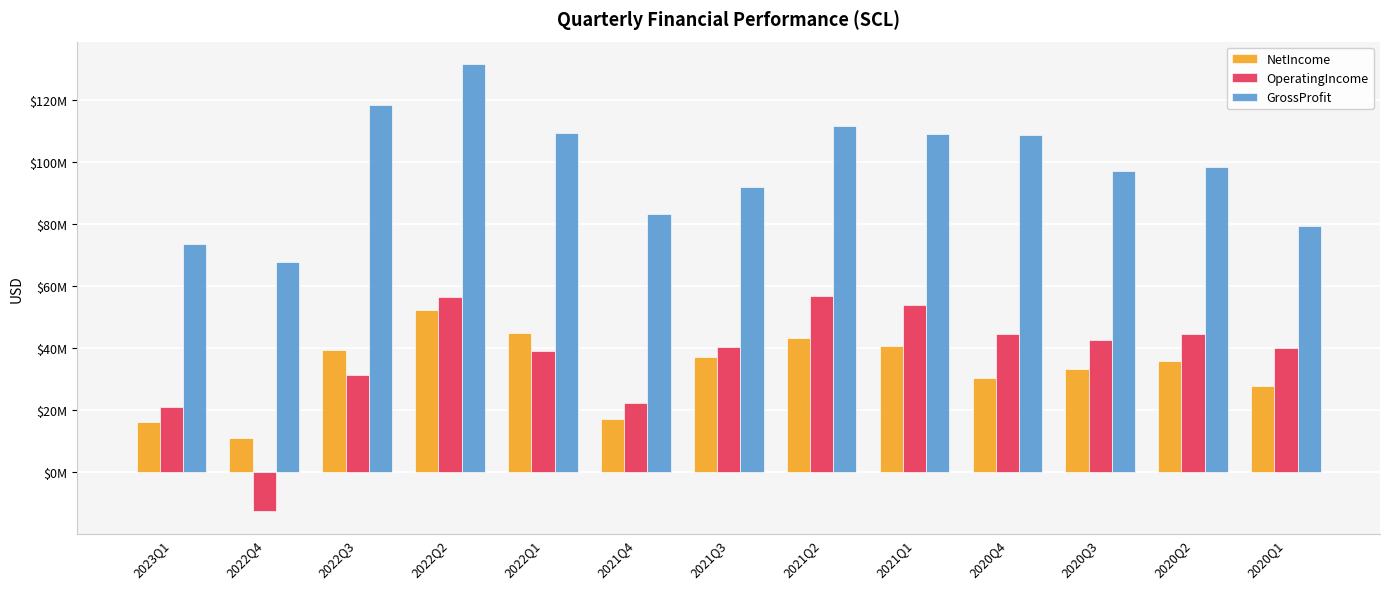

What are all the series names shown in the legend?

NetIncome, OperatingIncome, GrossProfit